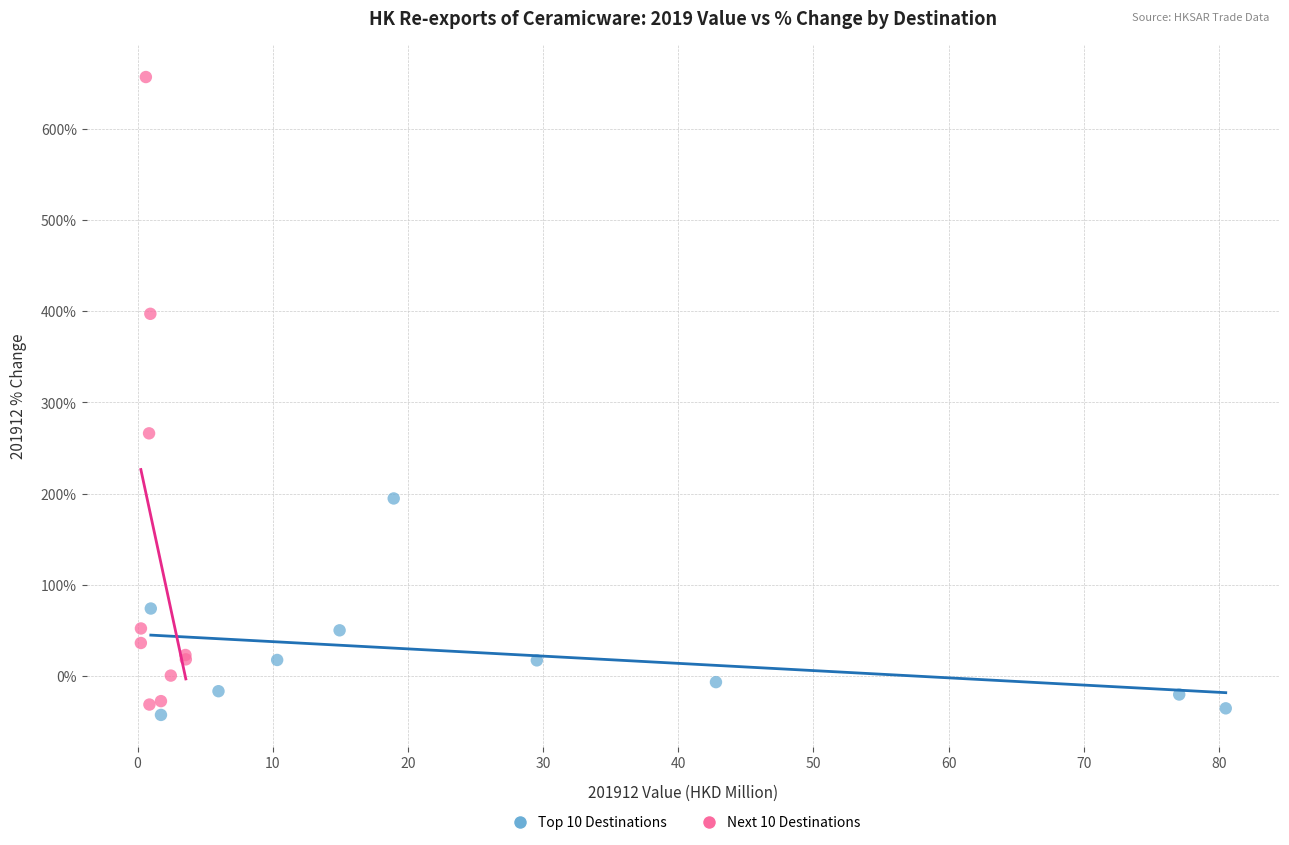

Which series has the widest spread of Y values?

Next 10 Destinations